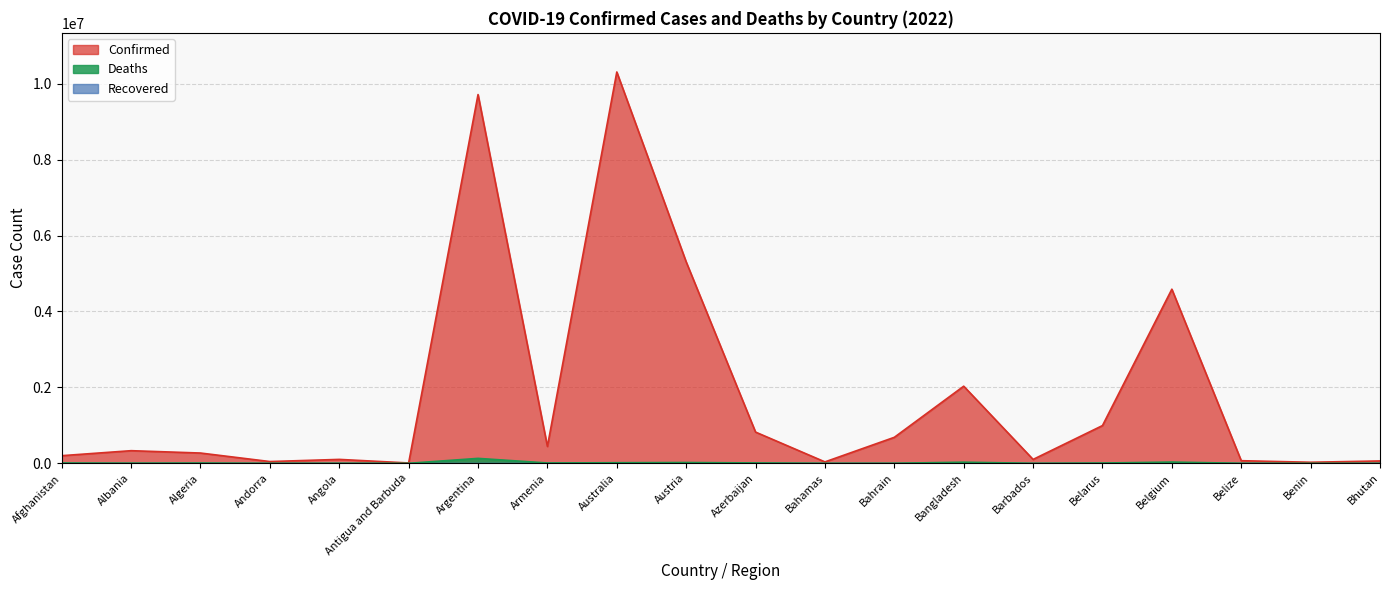

Where does the Confirmed series first go above 332579?

Argentina